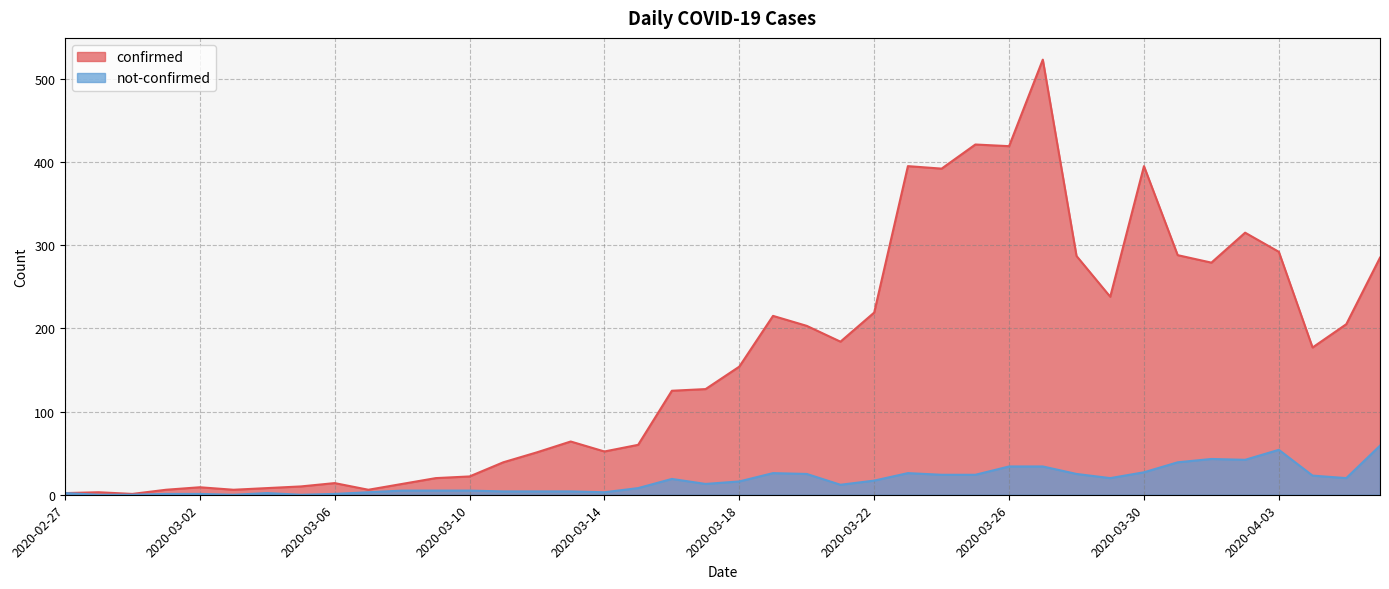

What is the highest value of the confirmed series?

523